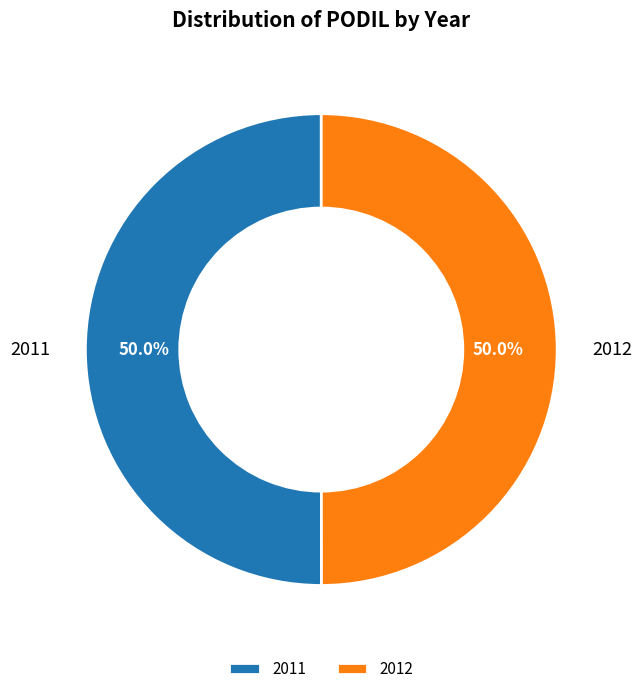

How many segments does this pie chart have?

2